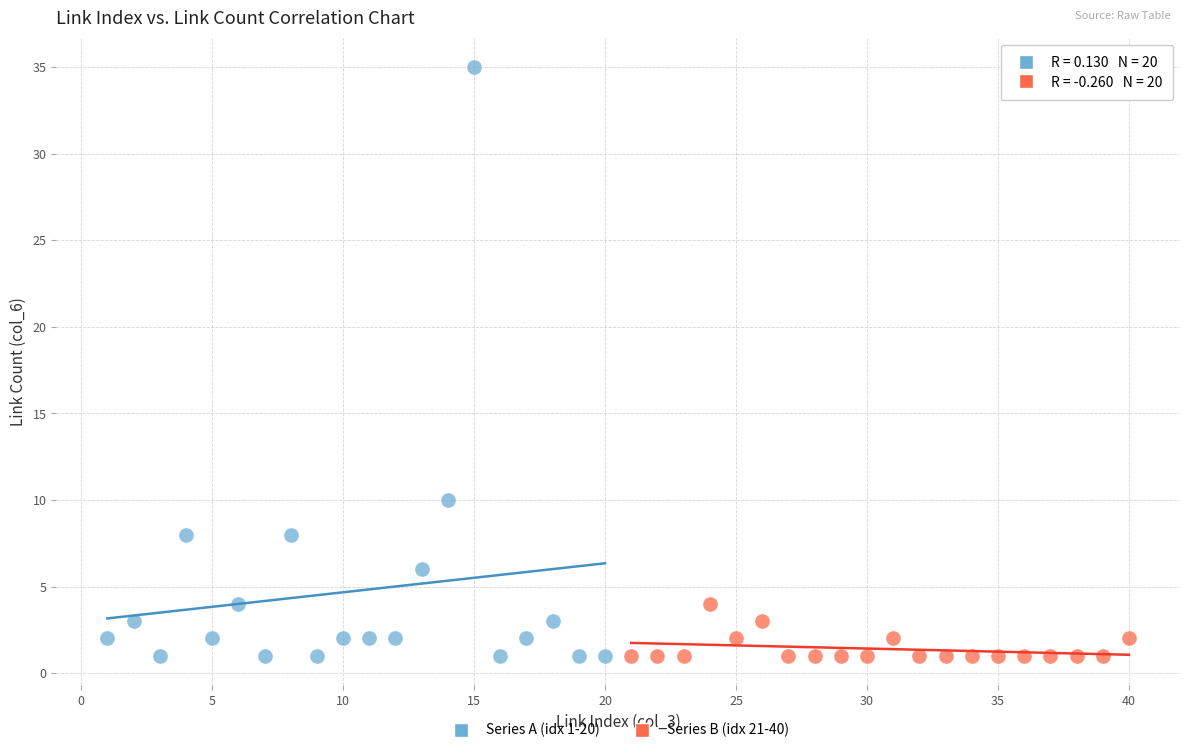

Which series has the largest Y range (max minus min)?

Series A (idx 1-20)